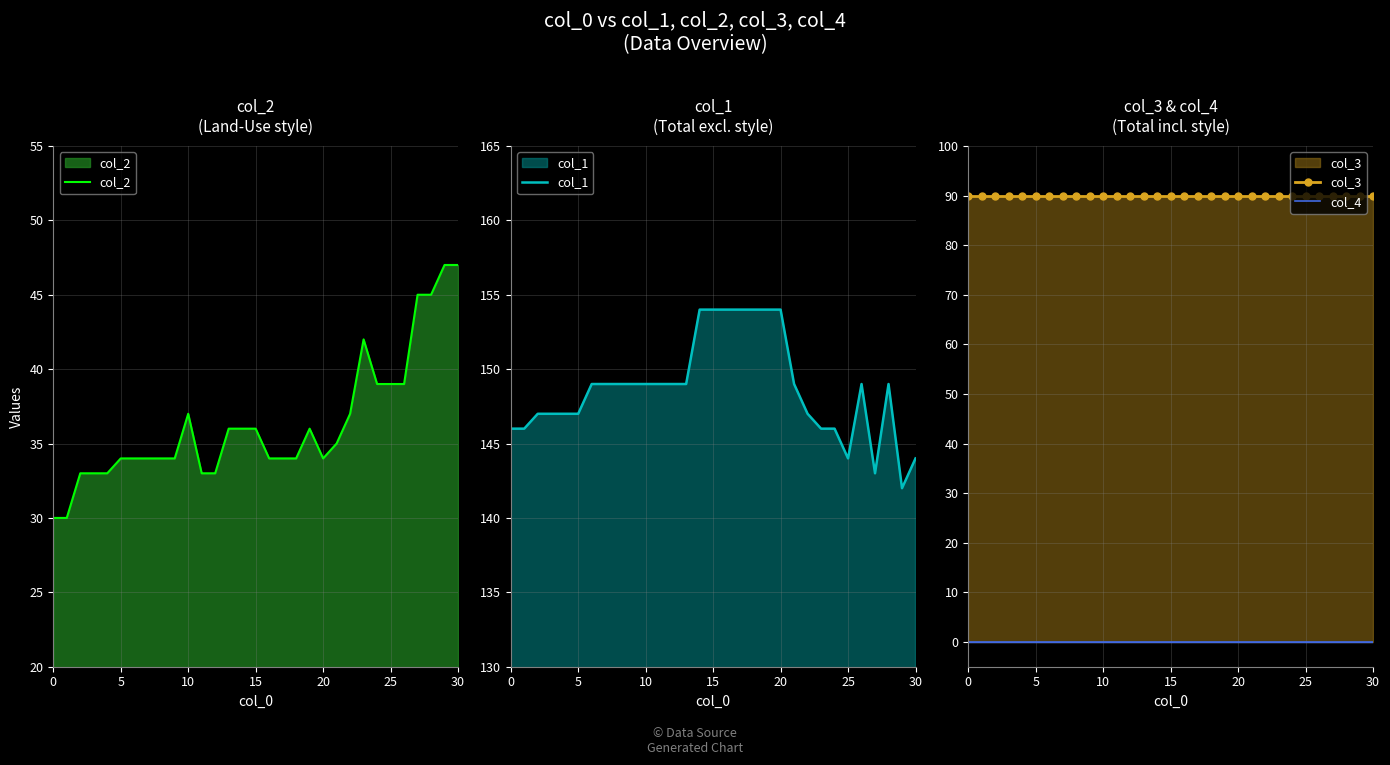

What is the difference between the maximum and minimum values in the col_1 series?

12